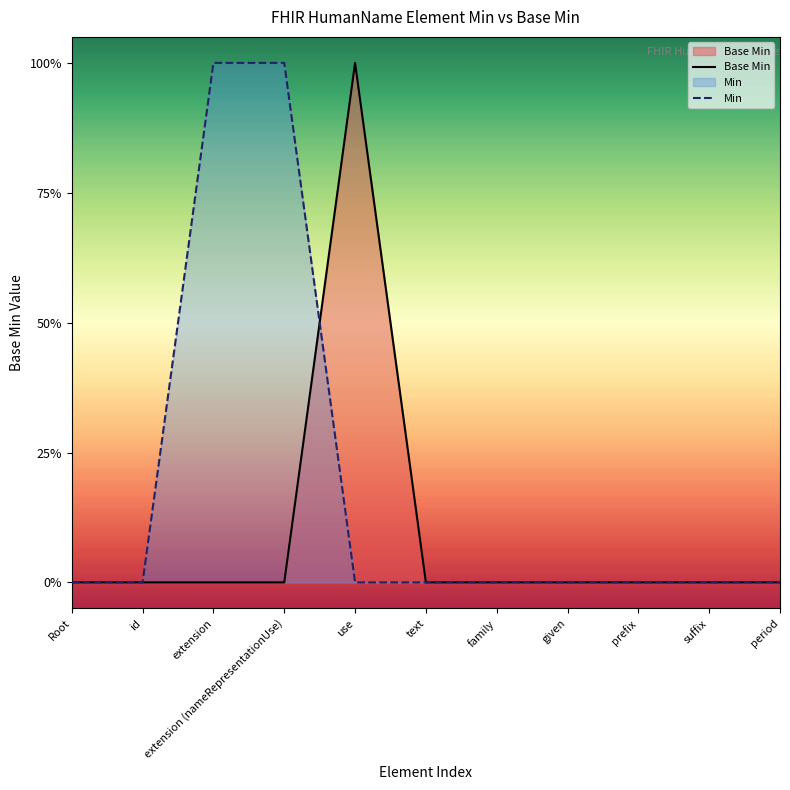

Where is Base Min nearest to the value 0?

Root